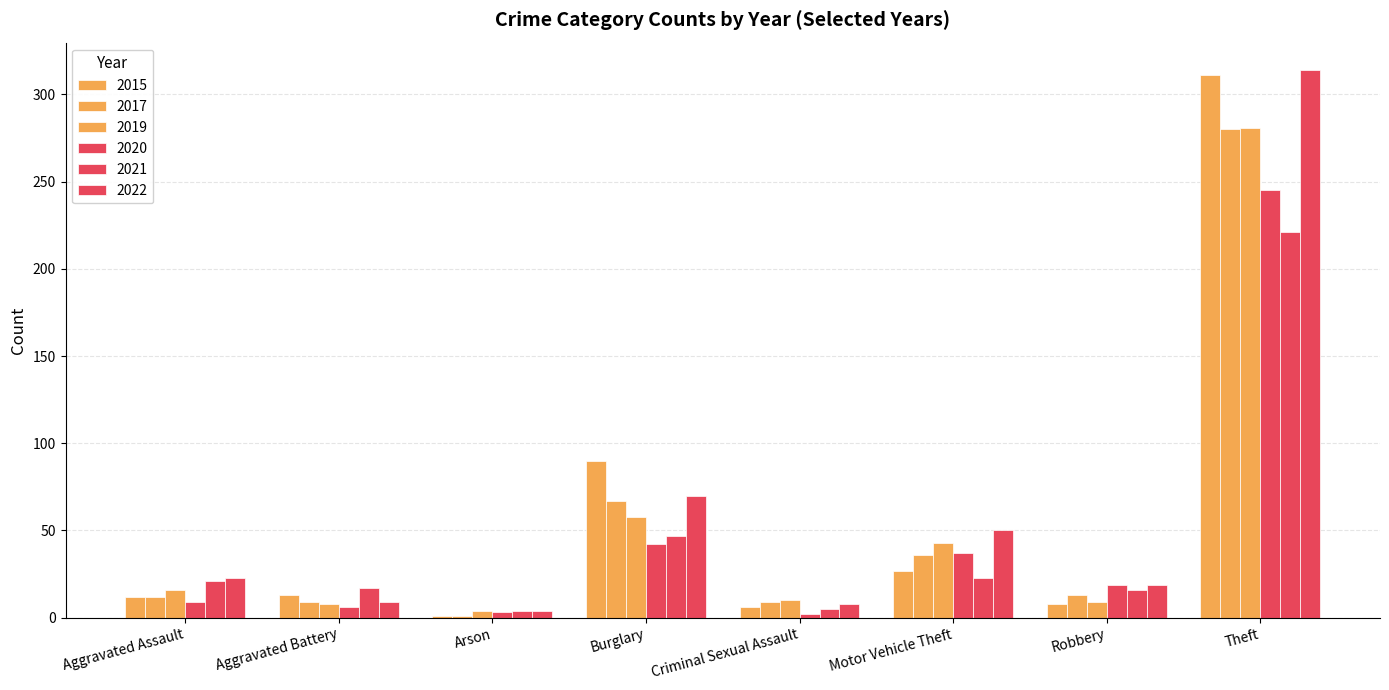

How many groups of bars are there?

8